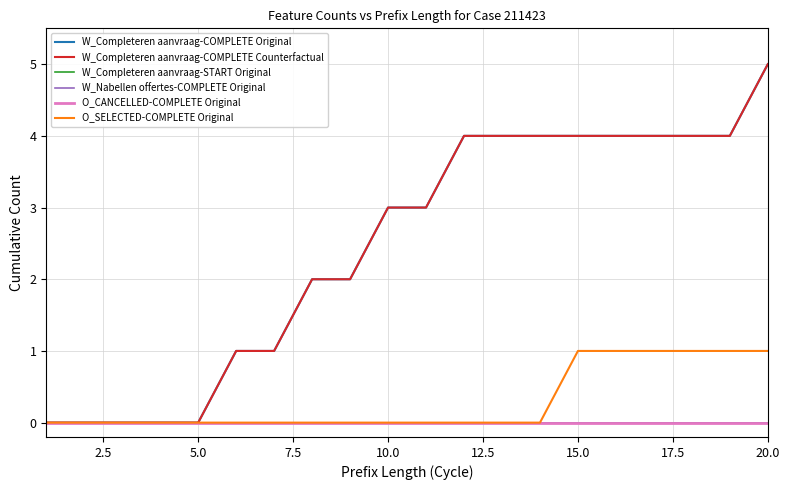

Which series has the widest spread of values?

W_Completeren aanvraag-COMPLETE Original